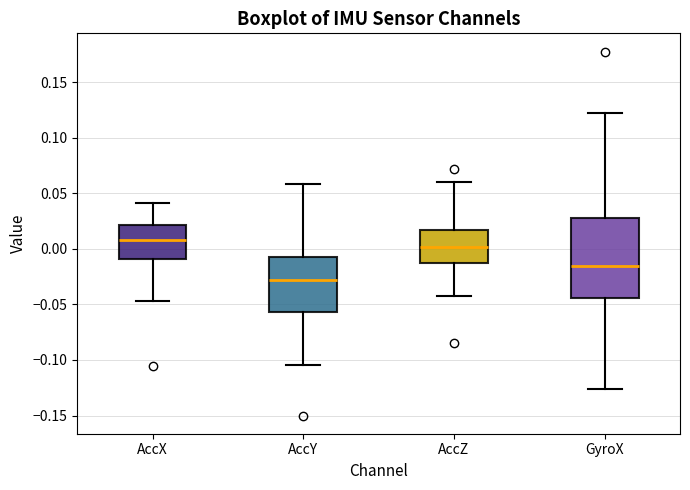

Comparing the boxes themselves (not the whiskers), which one is the tallest?

GyroX